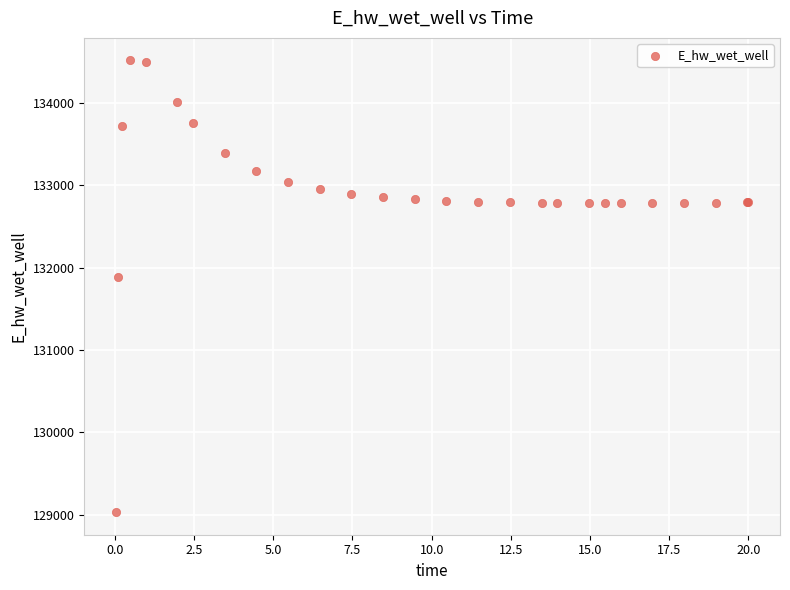

What Y value in the scatter plot is closest to 131774?

131893.6